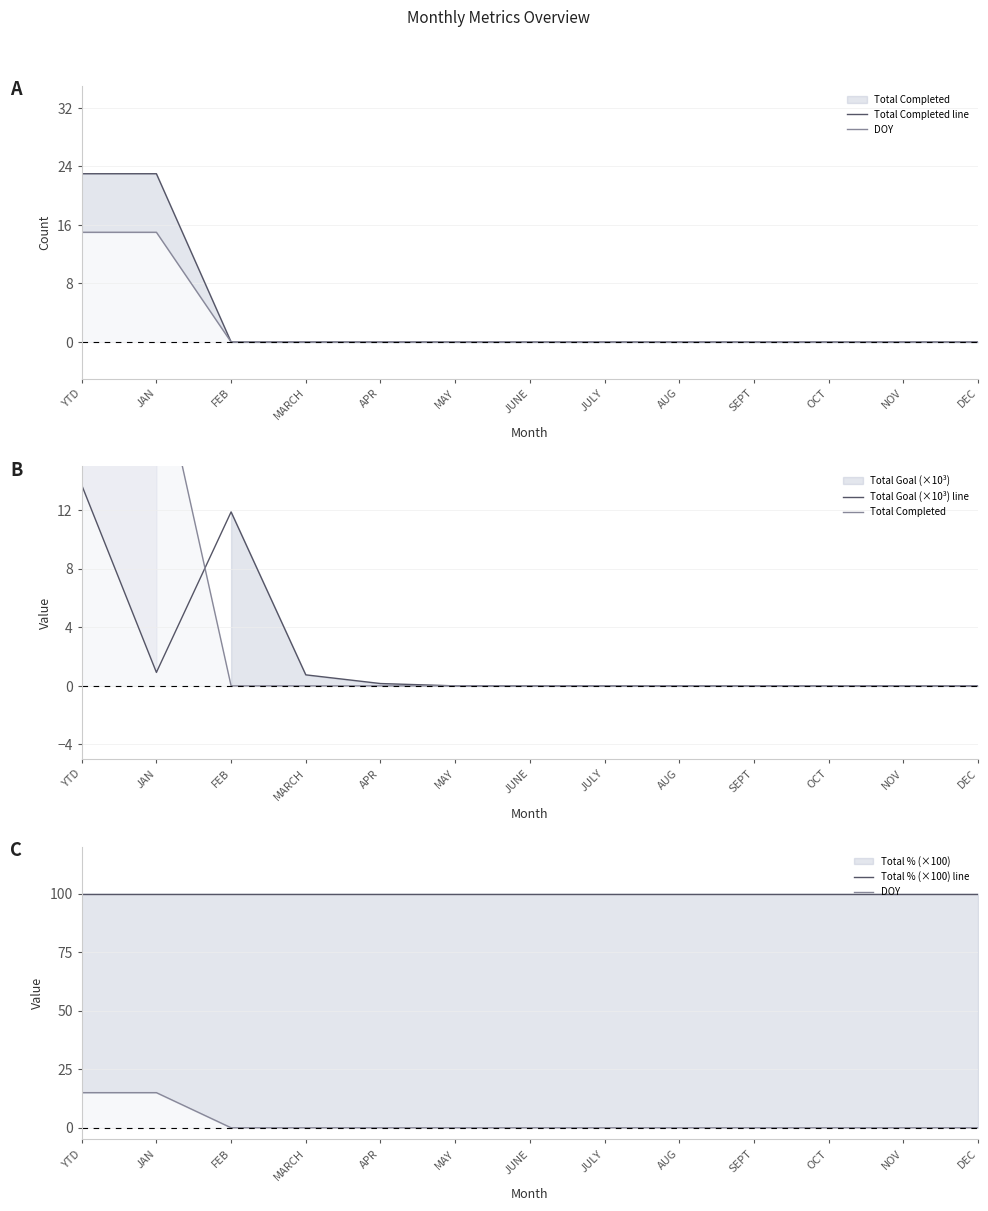

What is the difference between the maximum and minimum values in the Total Goal (×10³) line series?

13.7